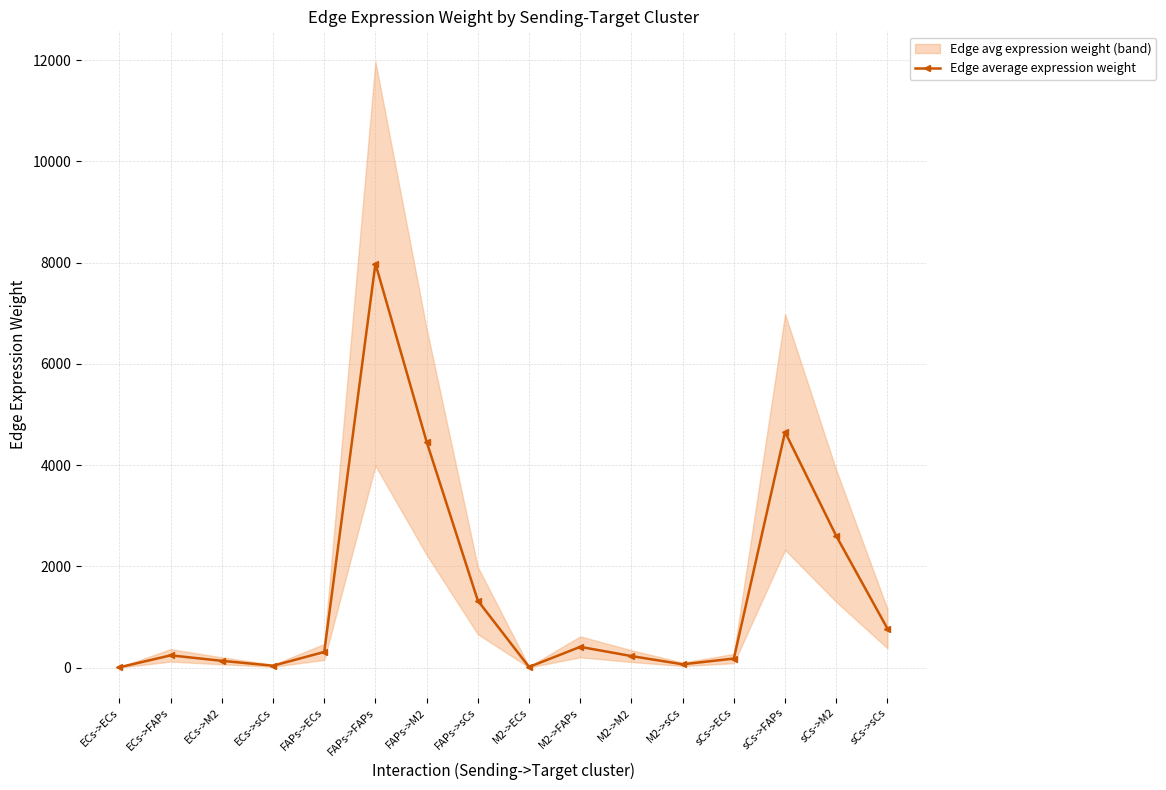

Reading left to right, list all the values displayed in this chart.

ECs->ECs=9.6	ECs->FAPs=245.3	ECs->M2=137.2	ECs->sCs=40.7	FAPs->ECs=312.2	FAPs->FAPs=7978.7	FAPs->M2=4461.4	FAPs->sCs=1325.0	M2->ECs=16.2	M2->FAPs=413.2	M2->M2=231.0	M2->sCs=68.6	sCs->ECs=182.1	sCs->FAPs=4654.4	sCs->M2=2602.6	sCs->sCs=773.0